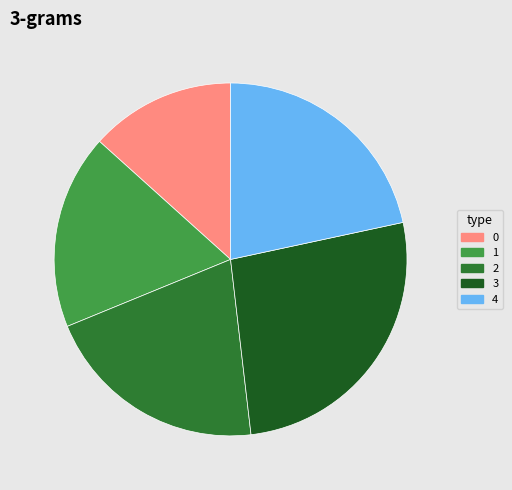

Count the number of slices in the pie.

5